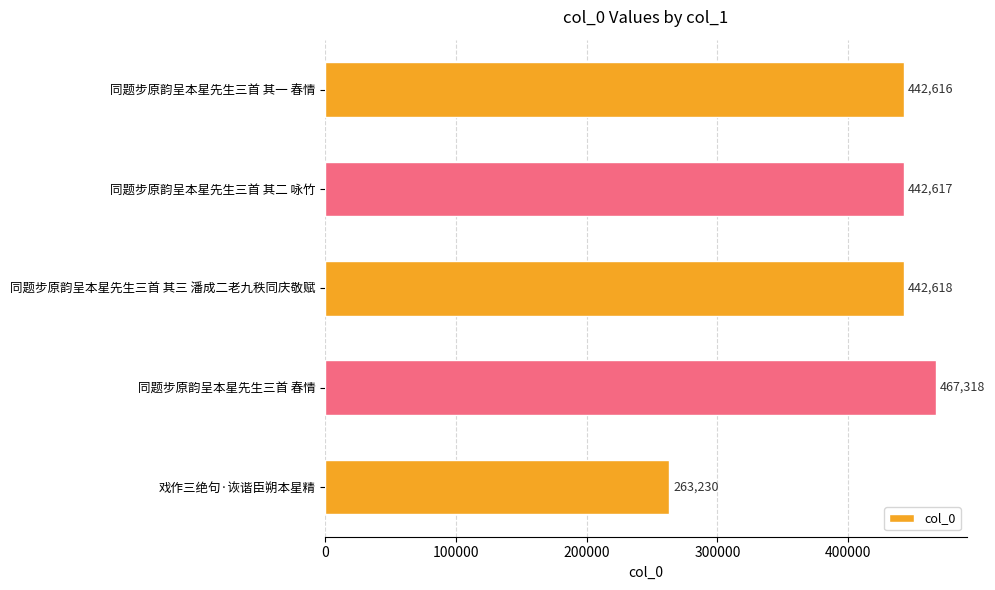

What is the value of the 3rd bar from the top?

442618